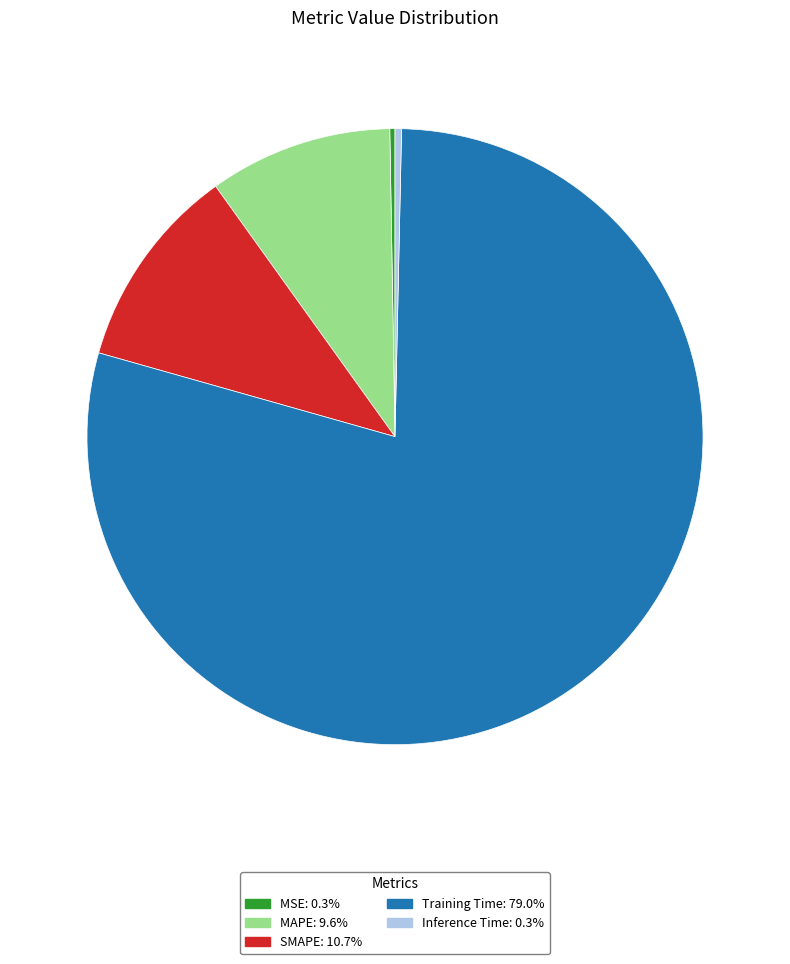

Combined, do Training Time: 79.0% and MAPE: 9.6% account for over 50%?

Yes